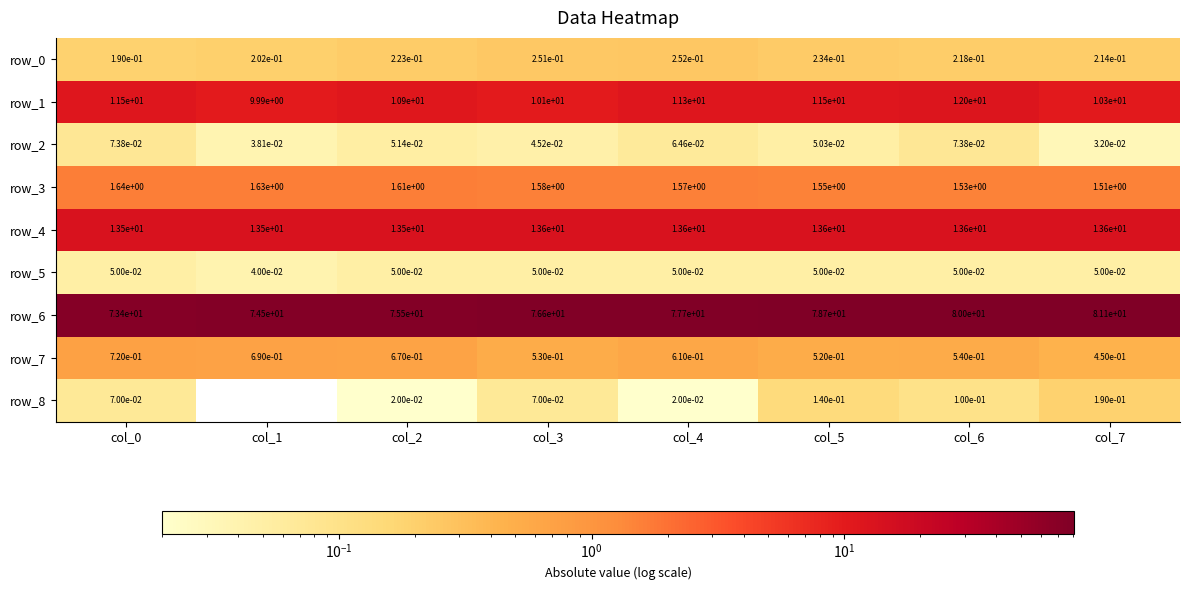

What is the approximate value of row_4 at col_1?

13.5